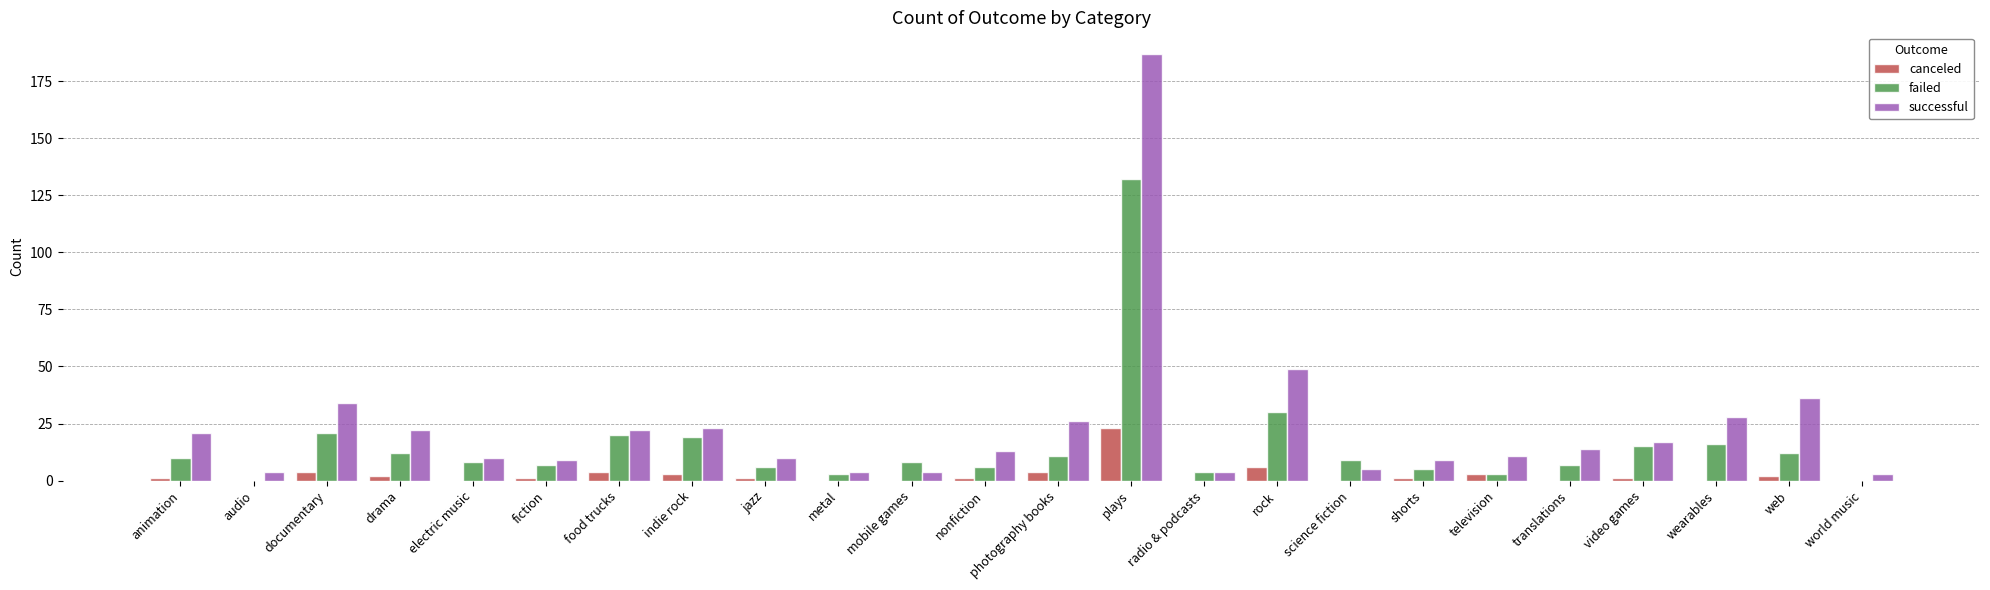

Where is failed nearest to the value 66?

rock